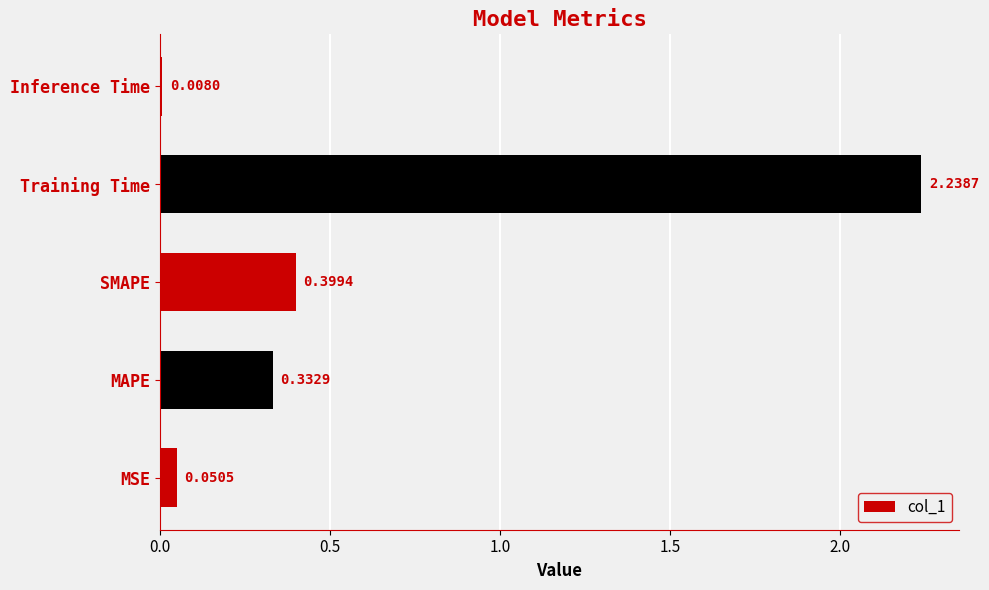

Which category has the highest value across all series?

Training Time